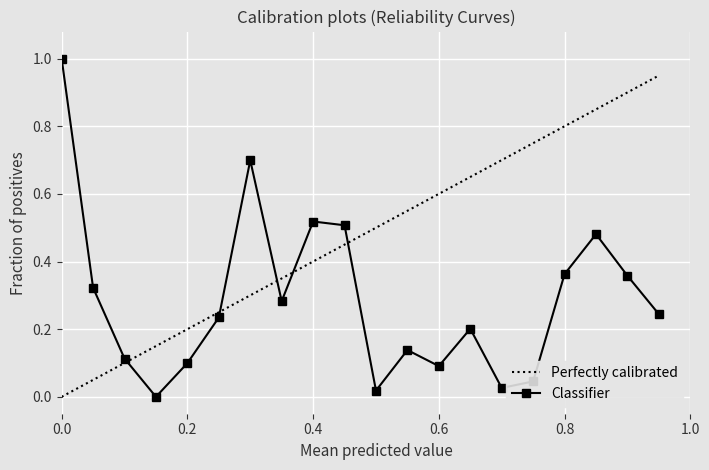

Which series has the largest total across all categories?

Perfectly calibrated